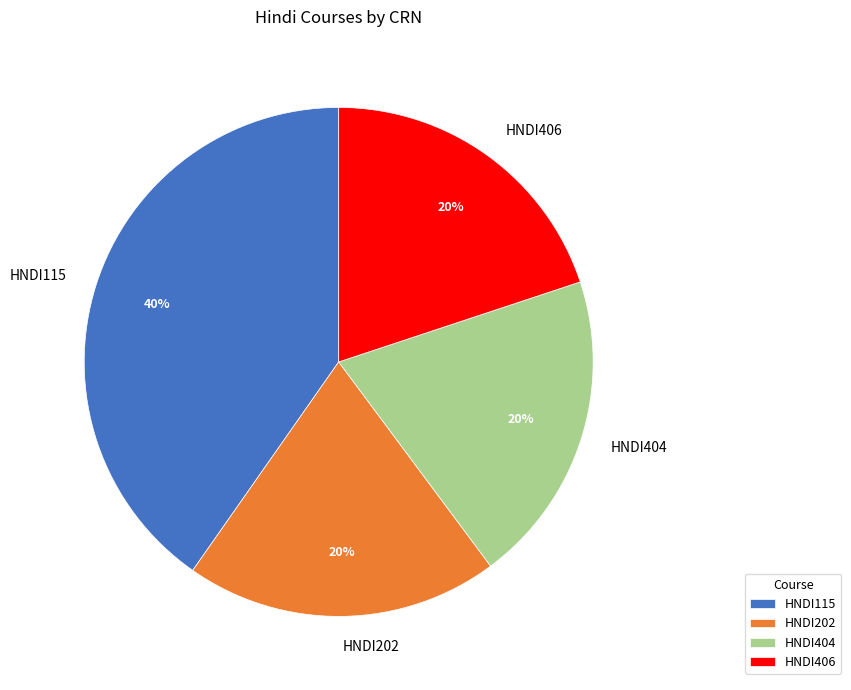

Which category has the biggest portion of the pie?

HNDI115